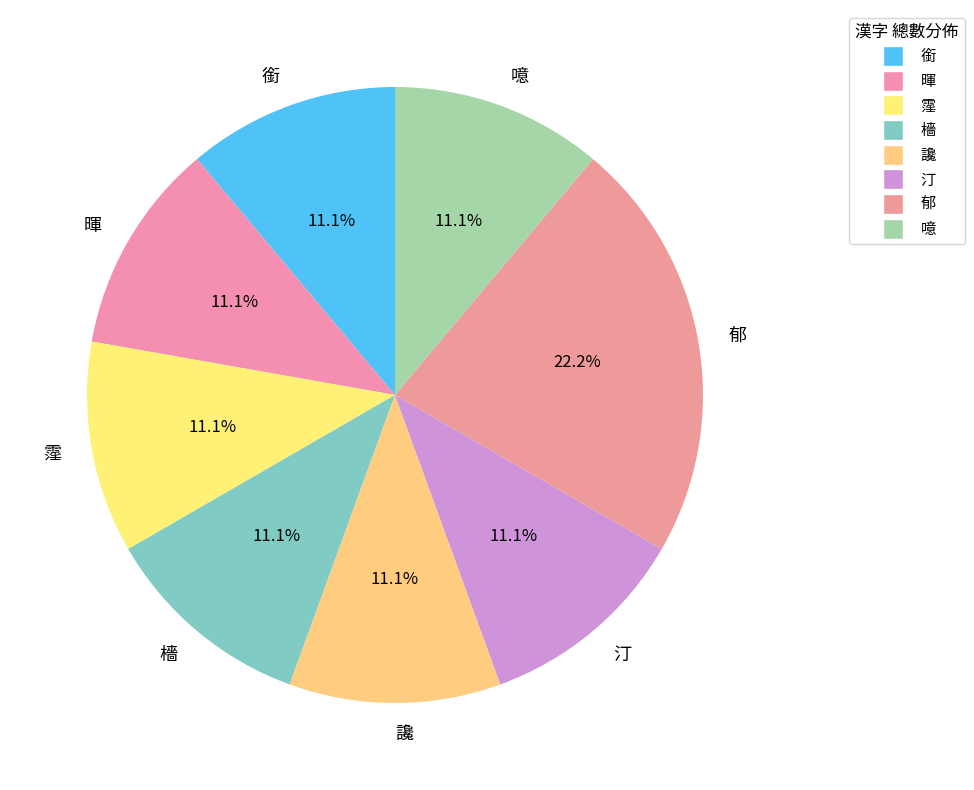

How many slices are in this pie chart?

8